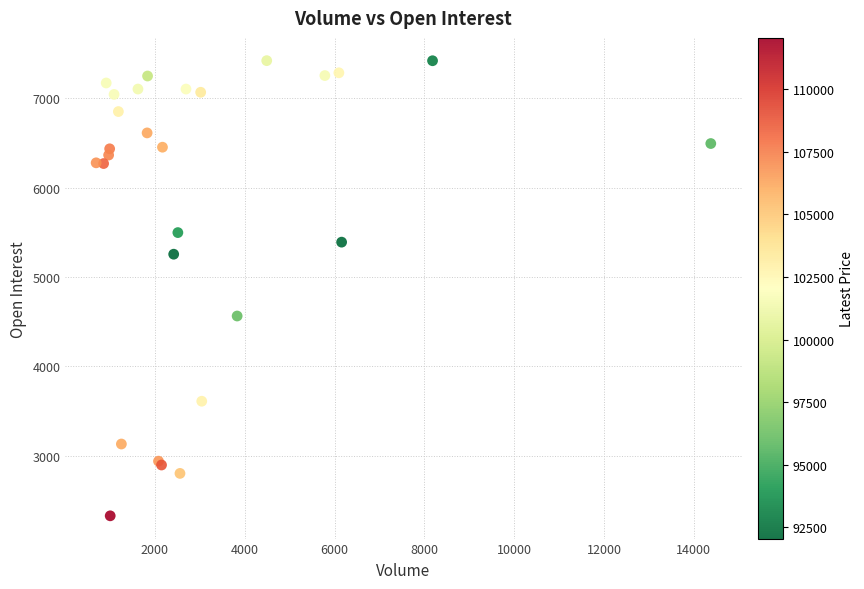

What Y value in the scatter plot is closest to 4873?

4562